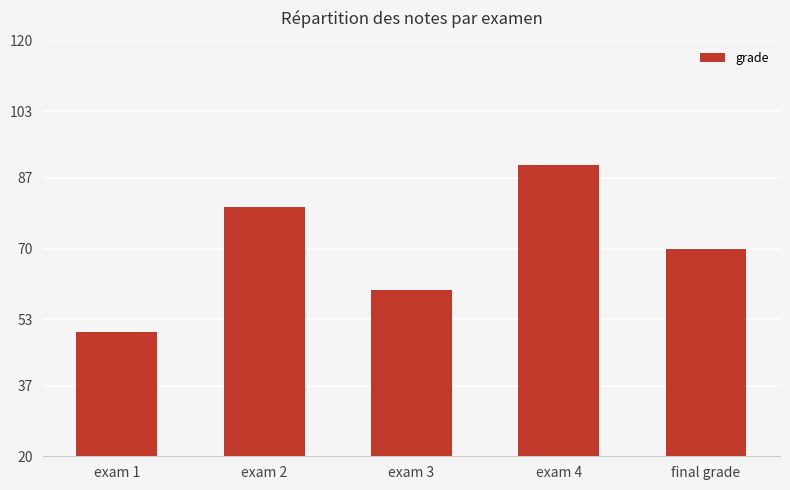

Rank the categories by value from highest to lowest.

exam 4, exam 2, final grade, exam 3, exam 1